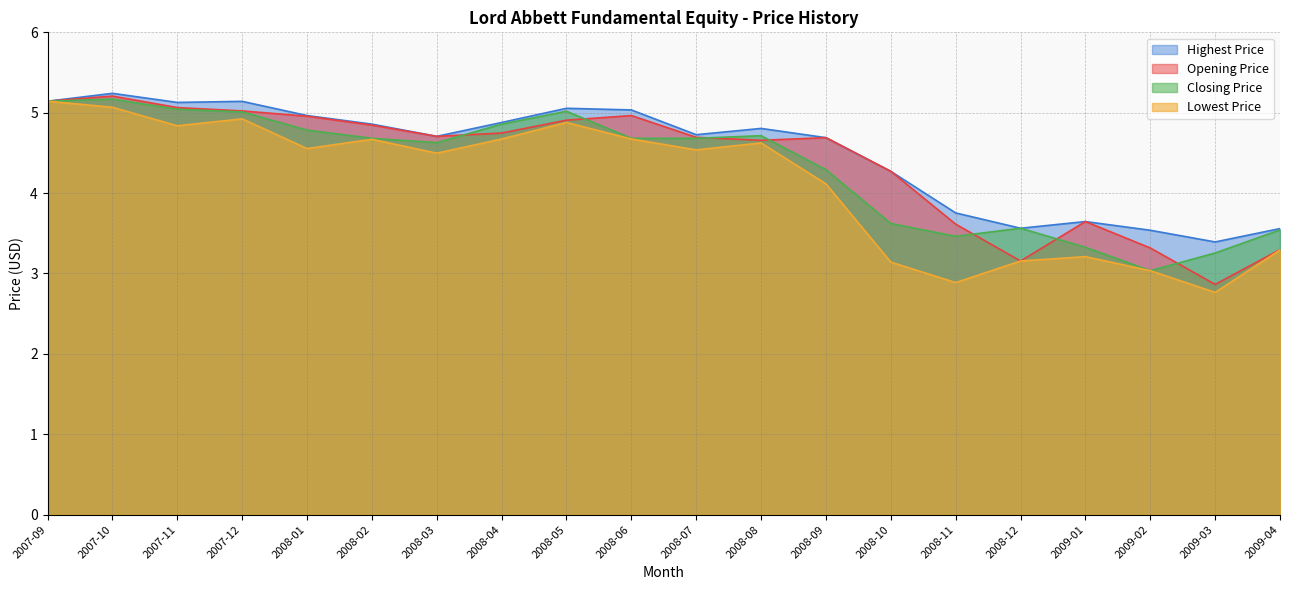

What is the sum of the Highest Price values at 2008-08 and 2008-04?

9.7